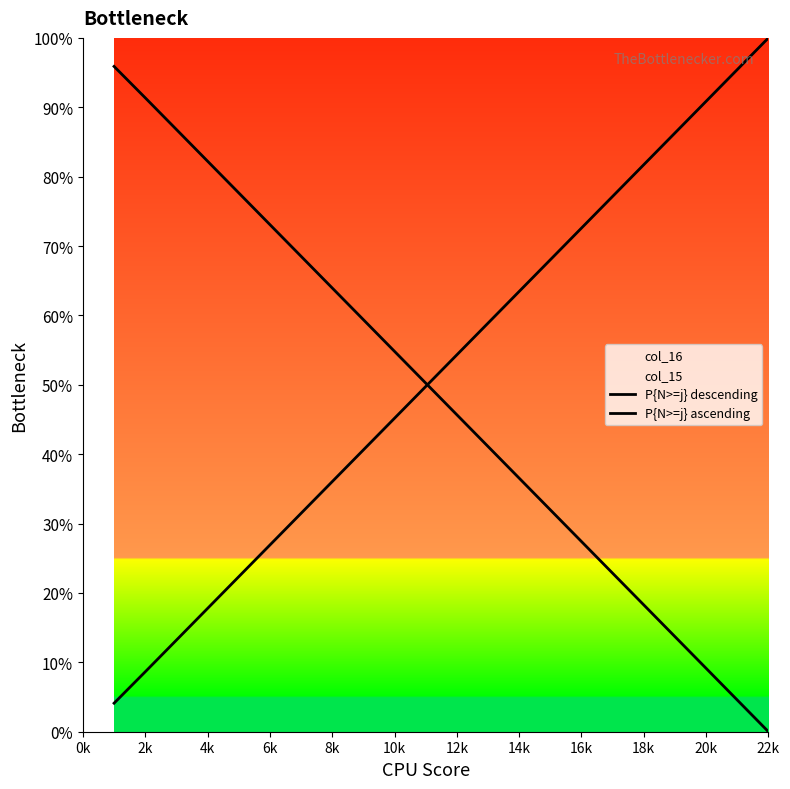

What is the difference between the maximum and minimum values in the P{N>=j} ascending series?

1.0